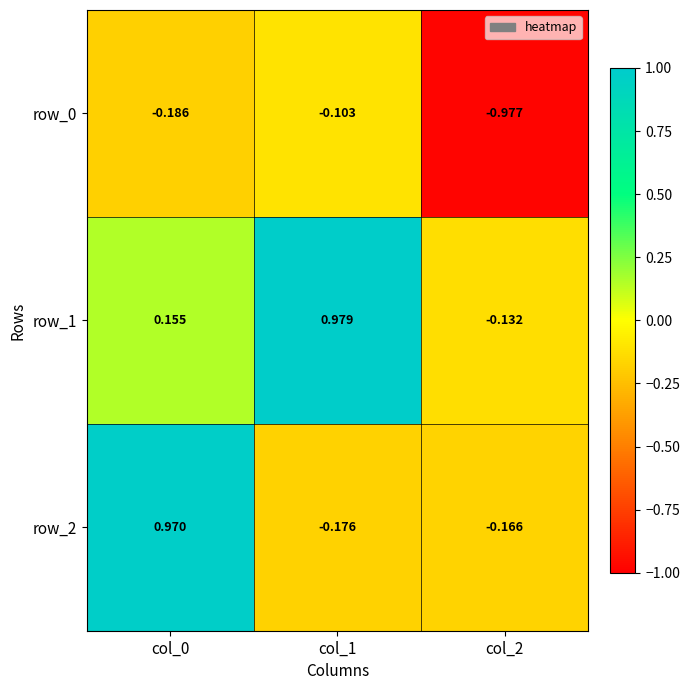

Count the number of data series in this chart.

3